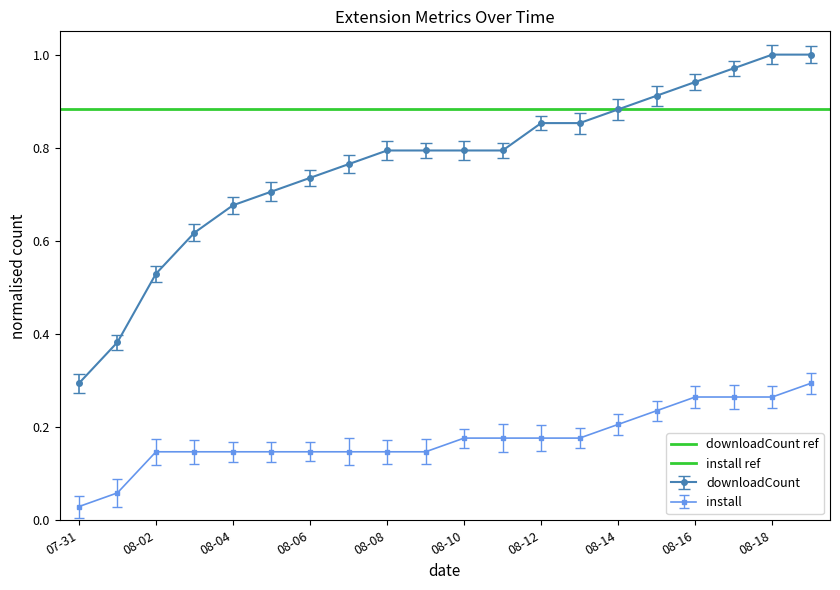

True or false: install and downloadCount cross at least once.

False